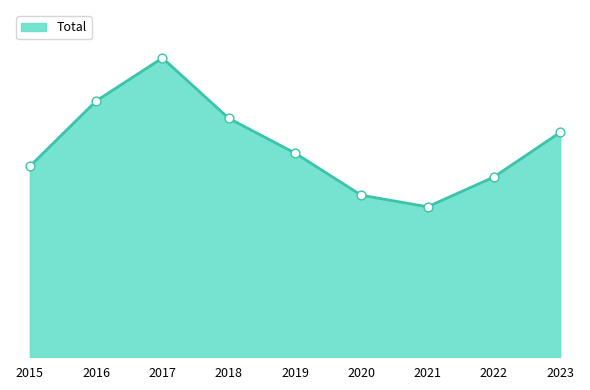

Is this an area chart (filled region under the line)?

Yes